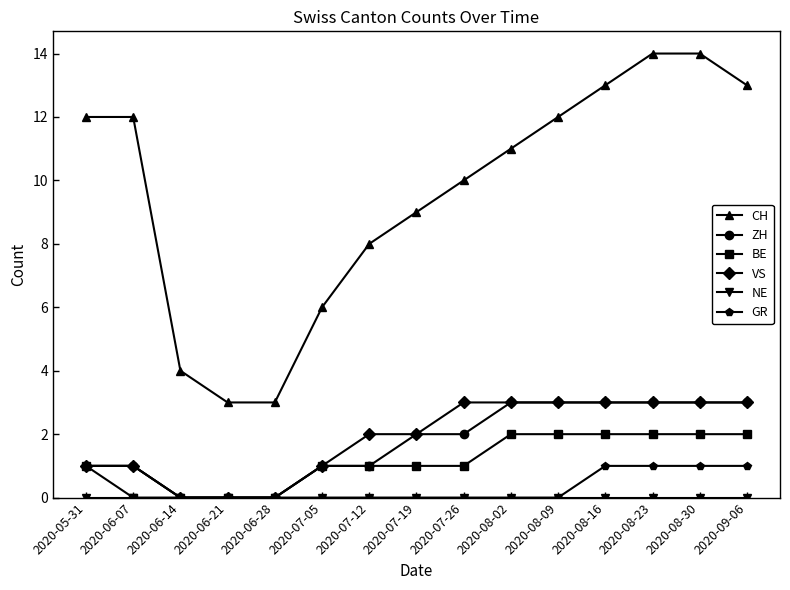

What is the difference between the ZH values at 2020-08-23 and 2020-07-26?

1